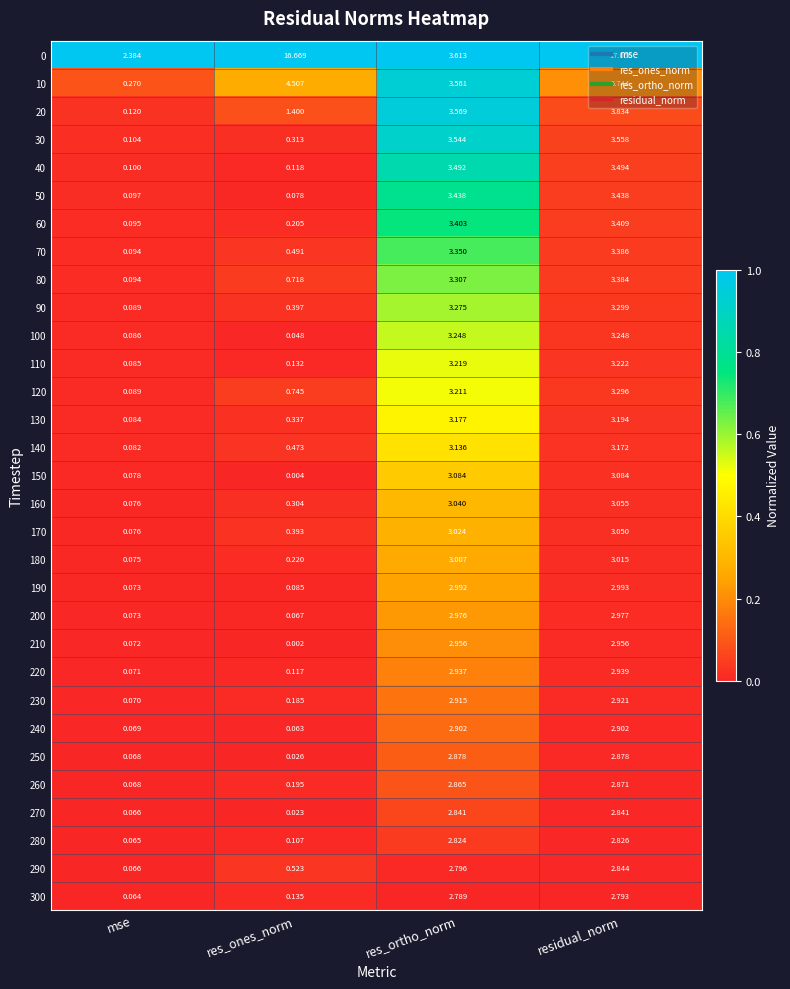

How many categories are shown in the chart?

4